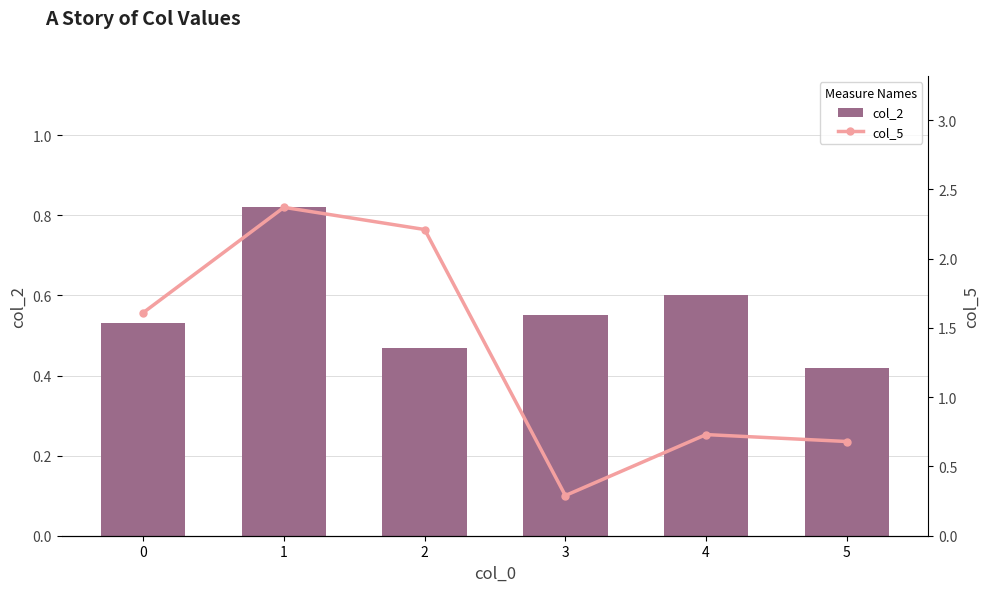

What is the smallest value displayed?

0.3